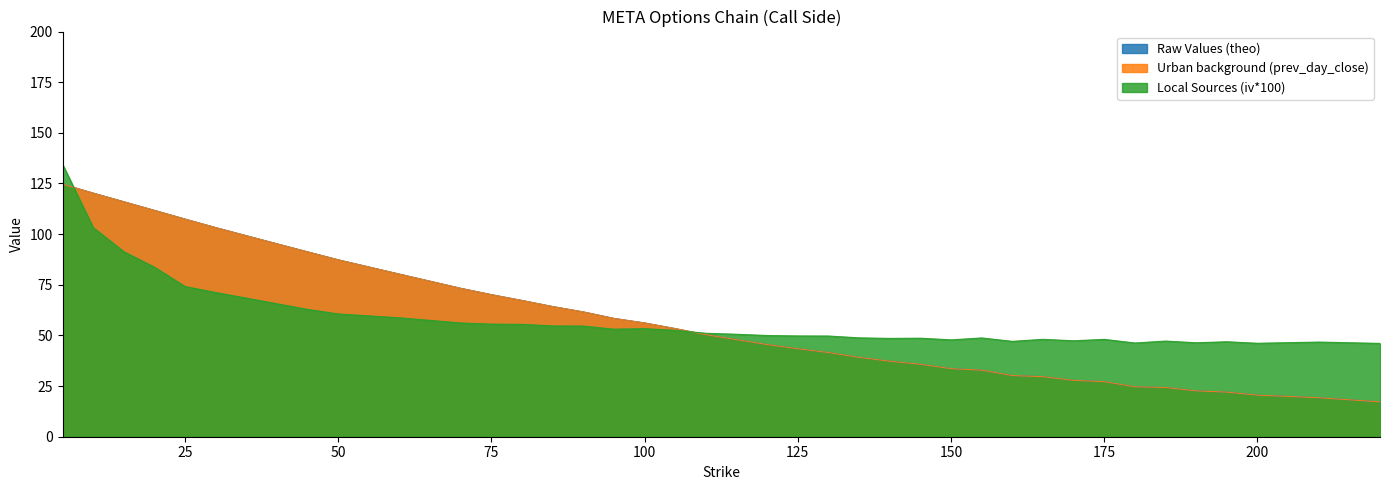

What is the difference between the Raw Values (theo) values at 145 and 165?

6.1